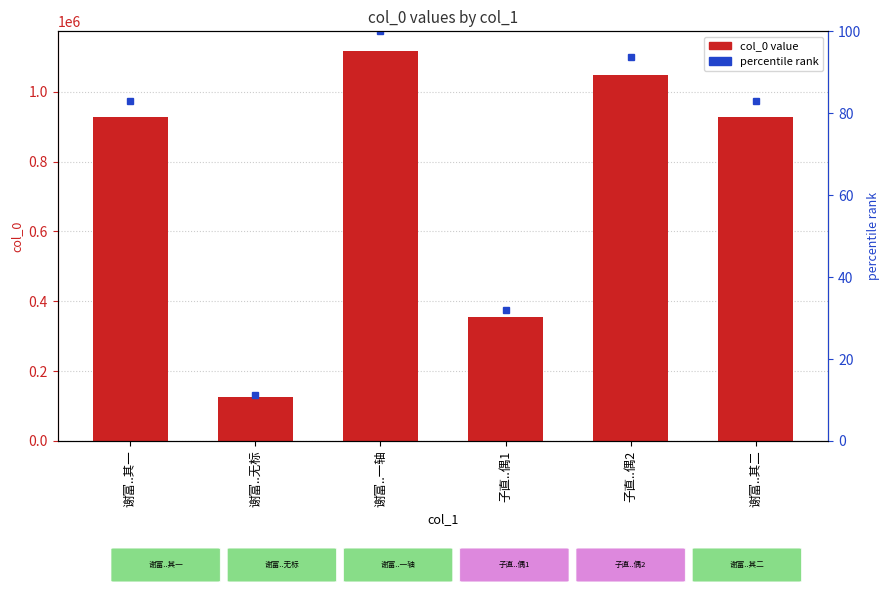

Which category has the highest value in the col_0 series?

谢富..一轴